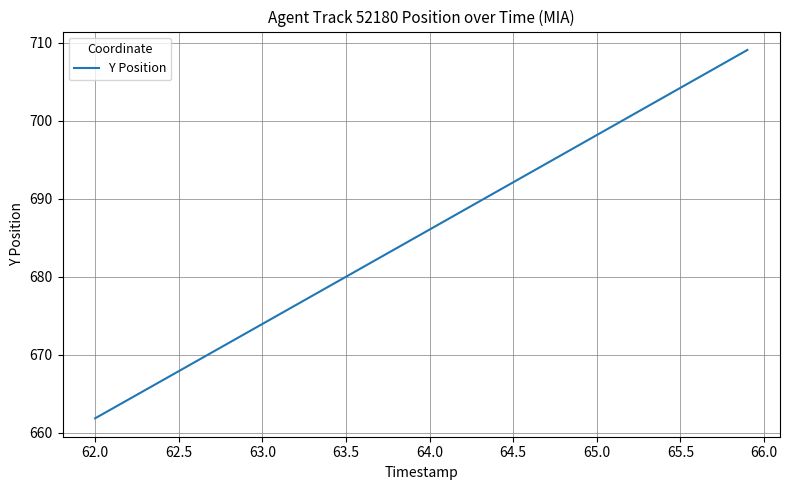

What is the minimum value shown in the chart?

661.9